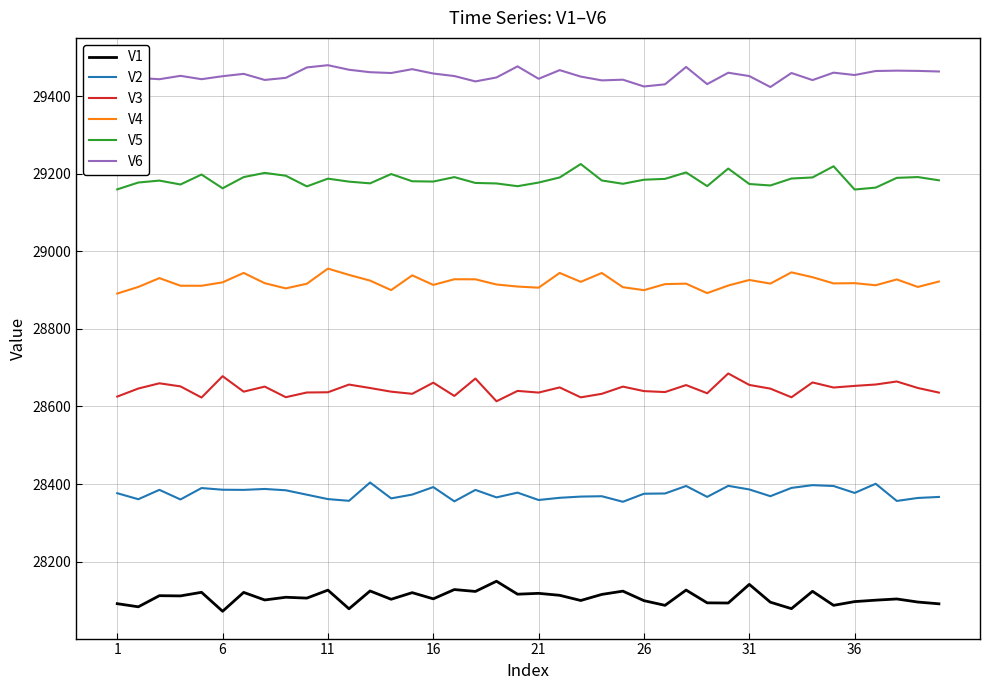

True or false: V2 and V3 cross at least once.

False